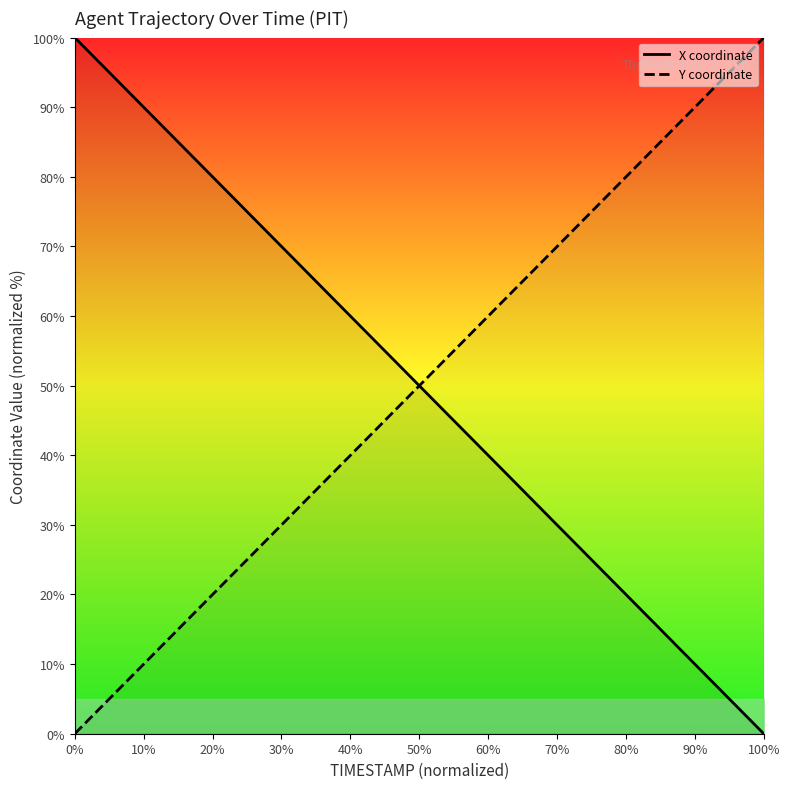

Which series has the largest total across all categories?

X coordinate